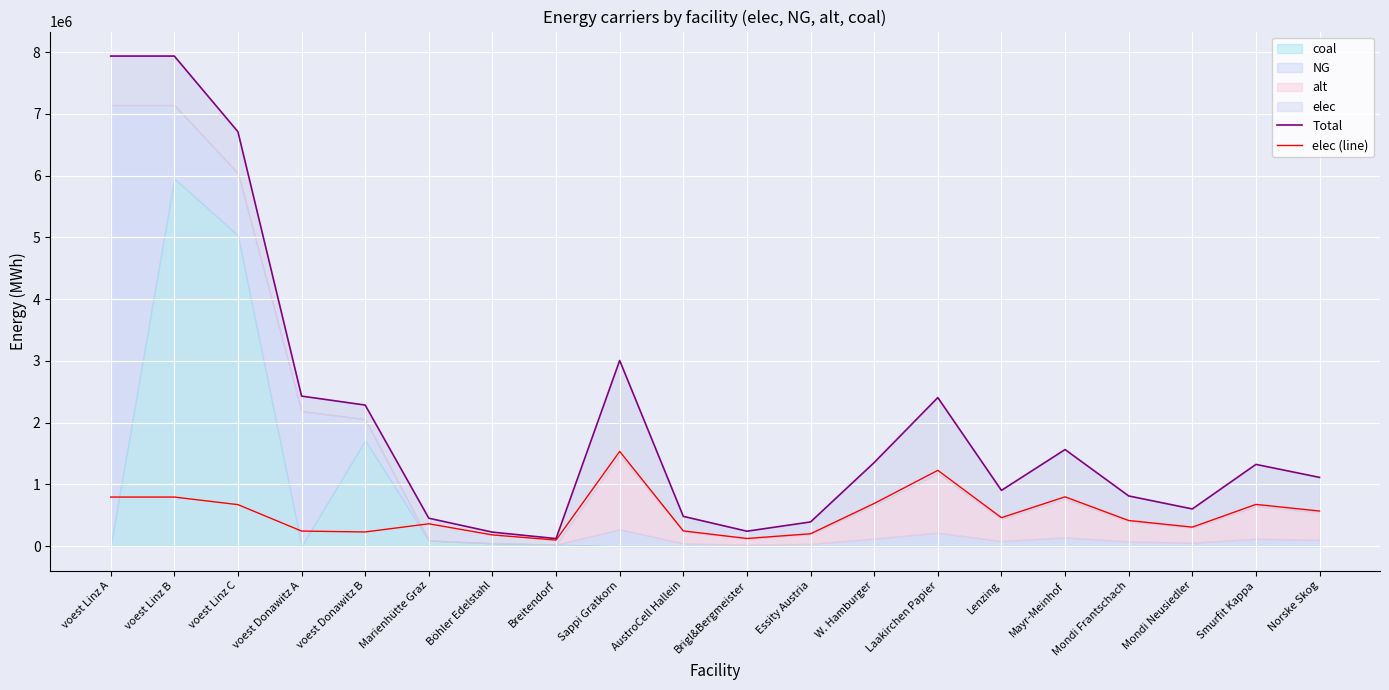

What is the label of the 20th point from the right?

voest Linz A